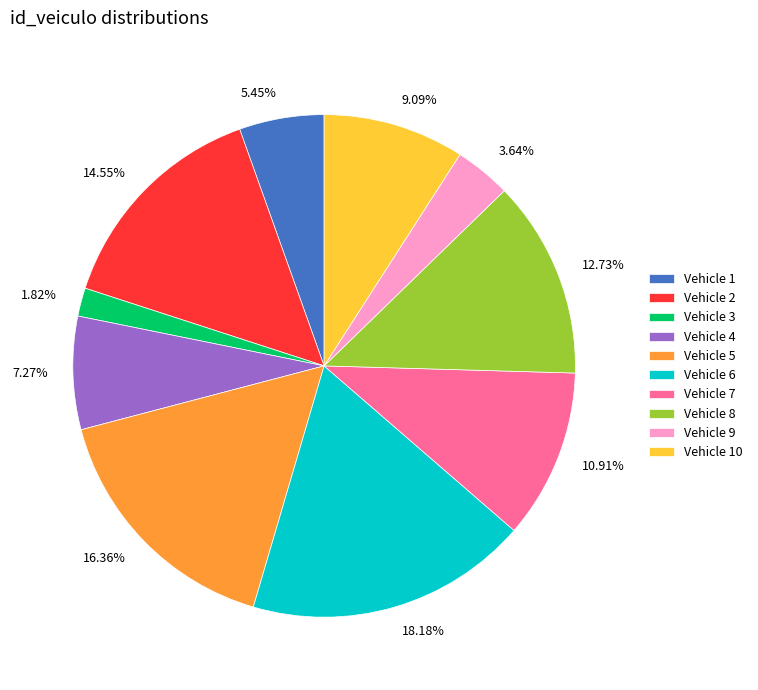

Does 9.09% account for over 50% of the chart?

No